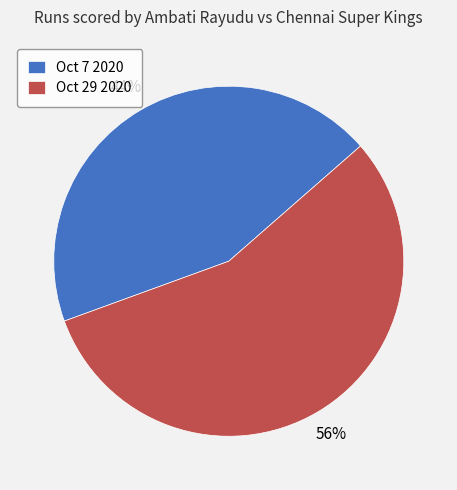

What percentage is the Oct 29 2020 slice, to the nearest percent?

56%